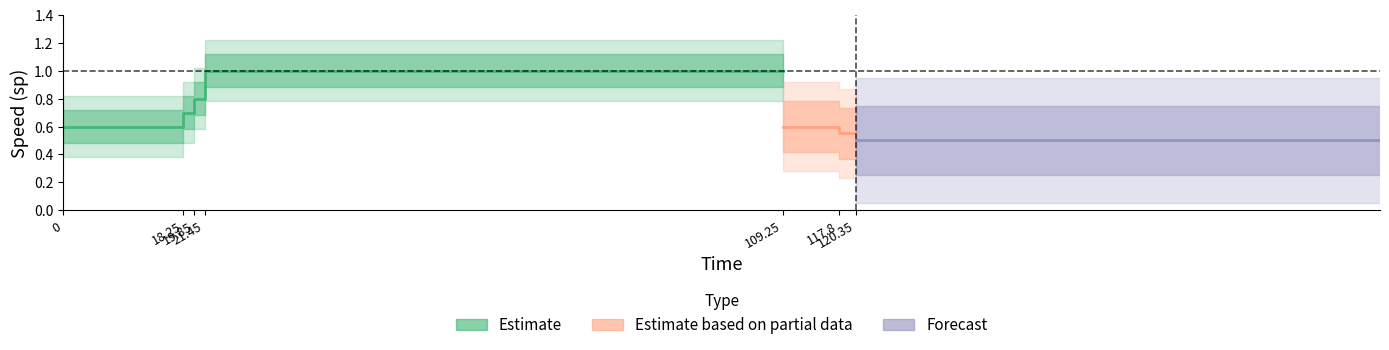

Which has a higher value, 18.25 or 120.35?

18.25